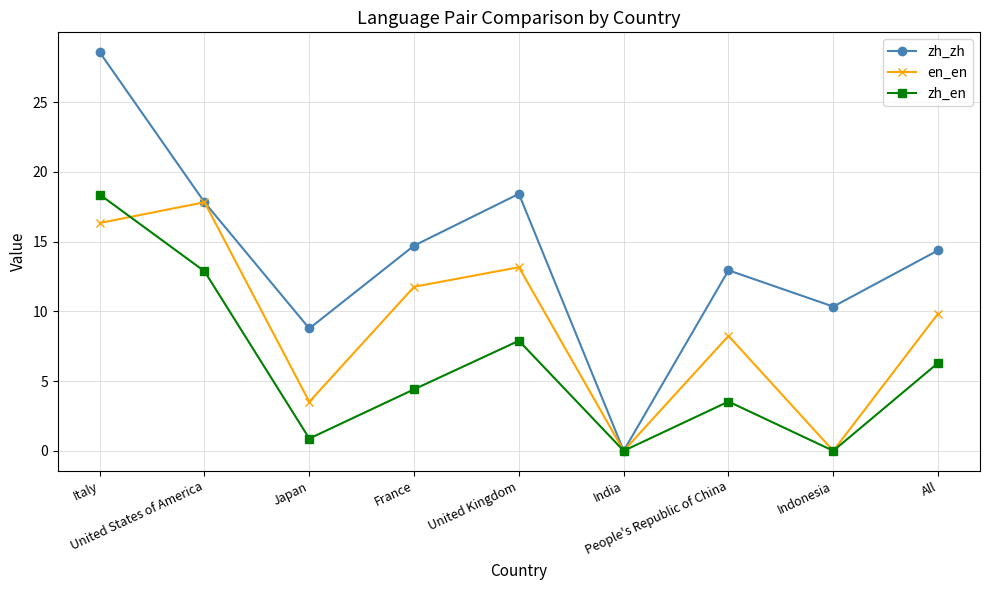

Read the en_en value at United Kingdom.

13.2